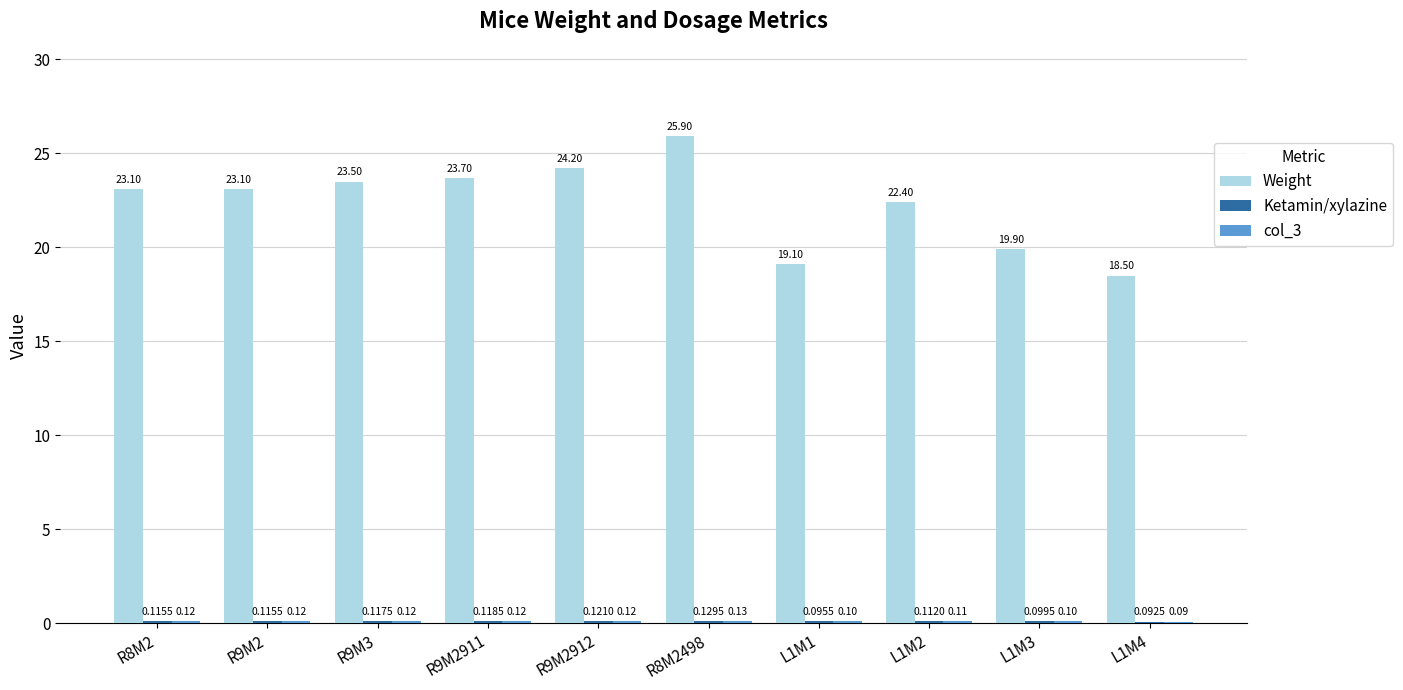

What is the sum of all Weight values?

223.4